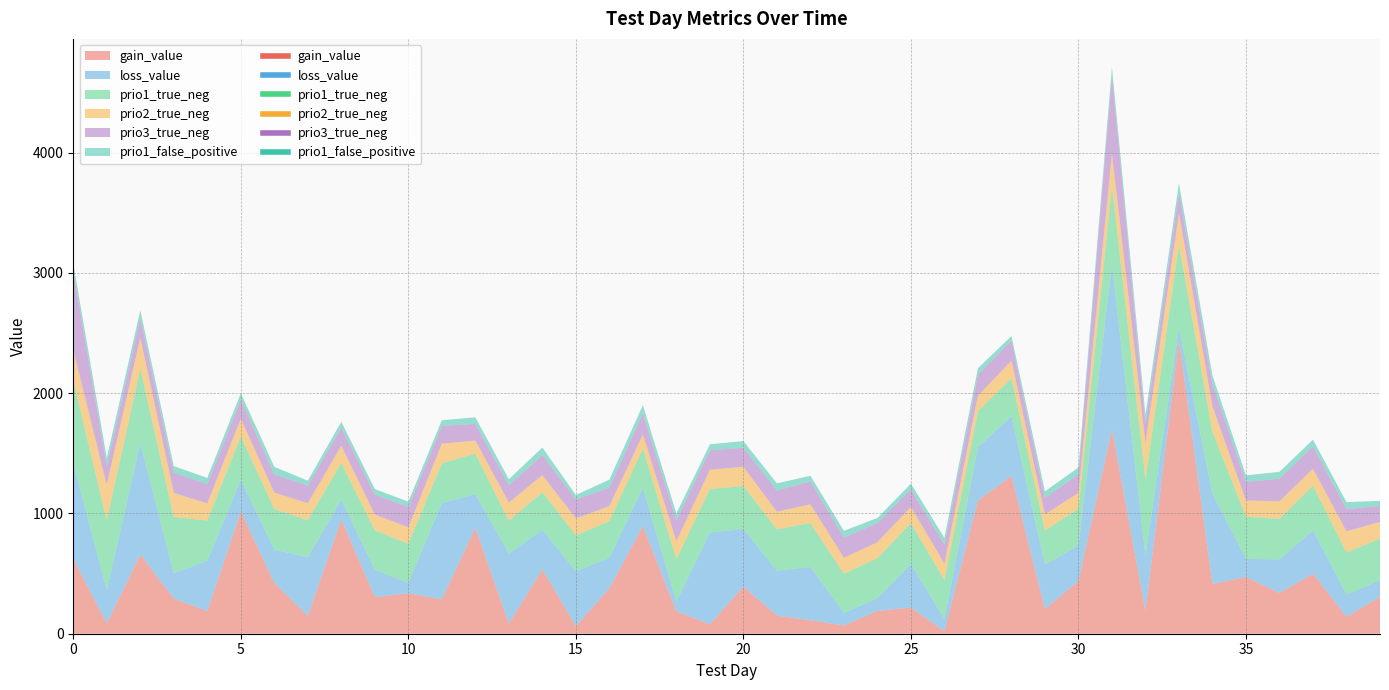

What is the value of the prio2_true_neg point at the 4th from the left?

200.0